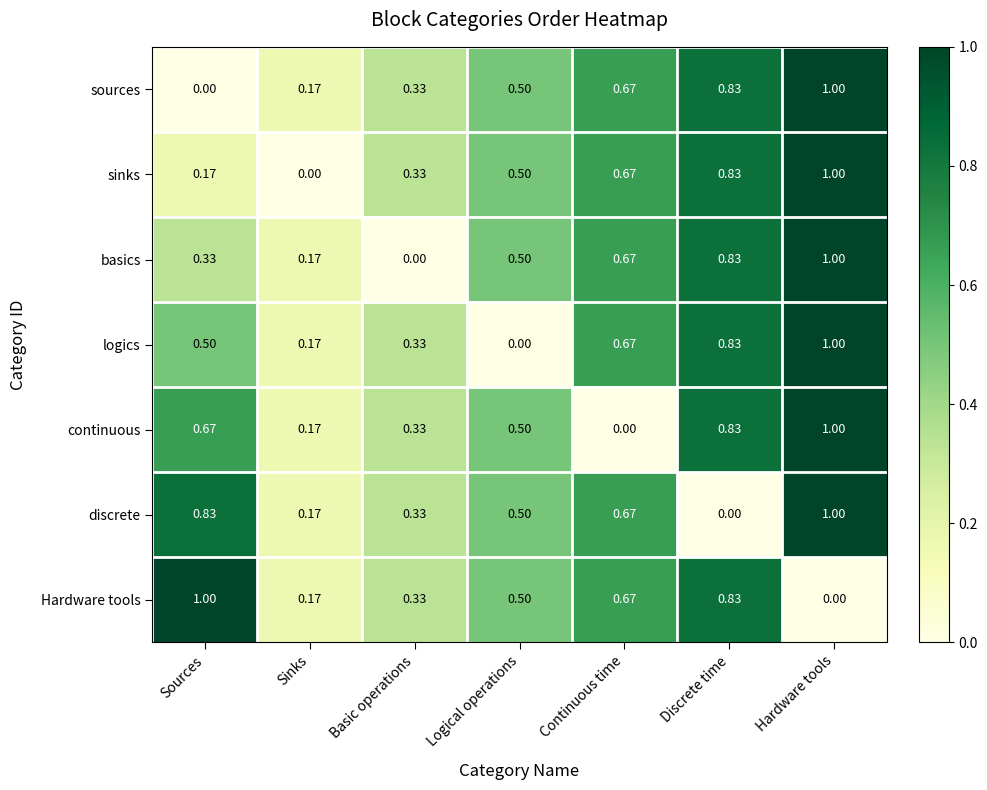

At which label does discrete reach its peak?

Hardware tools